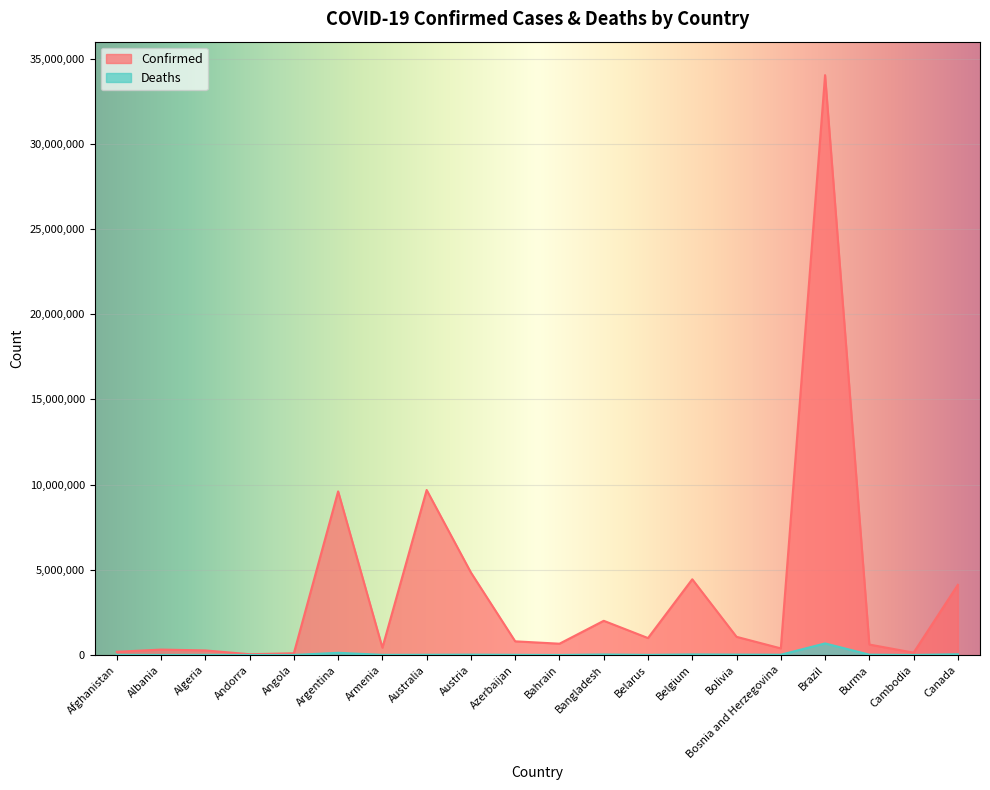

The value of Confirmed at Albania is 317681. True or false?

True